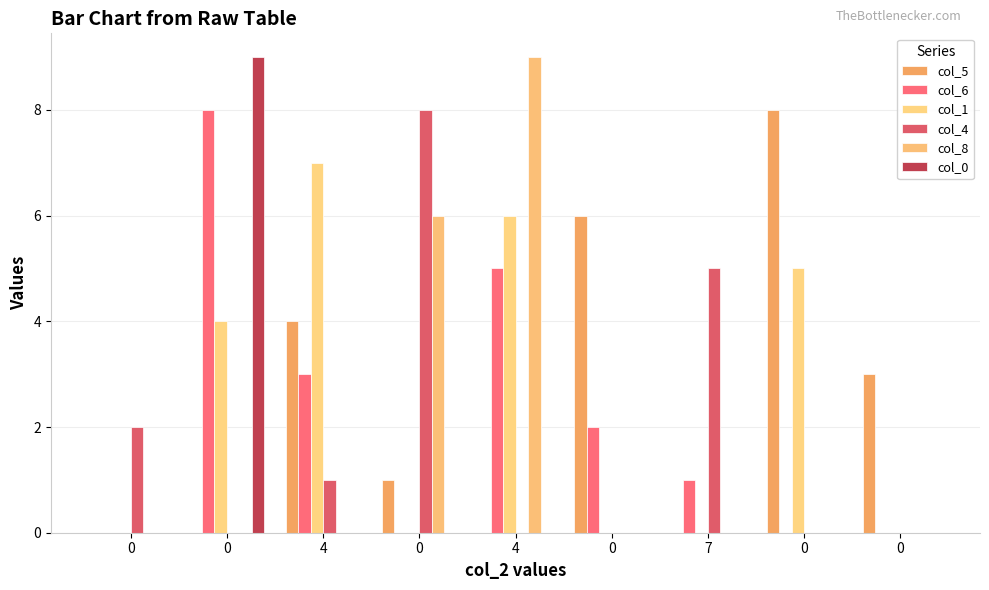

What is the sum of the col_4 values at 0 and 4?

9